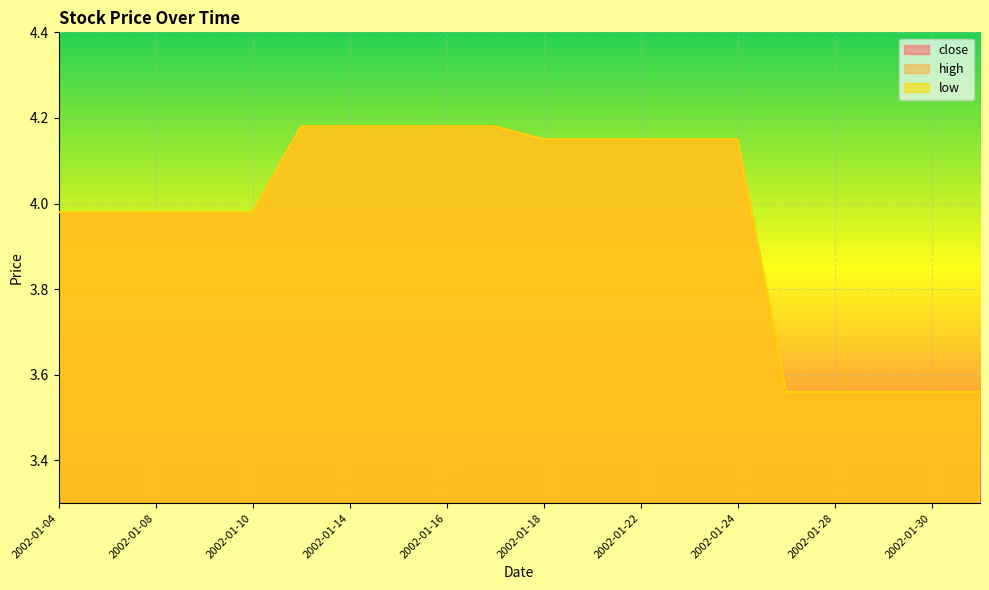

At 2002-01-18, list the series in order from smallest to largest.

close, high, low